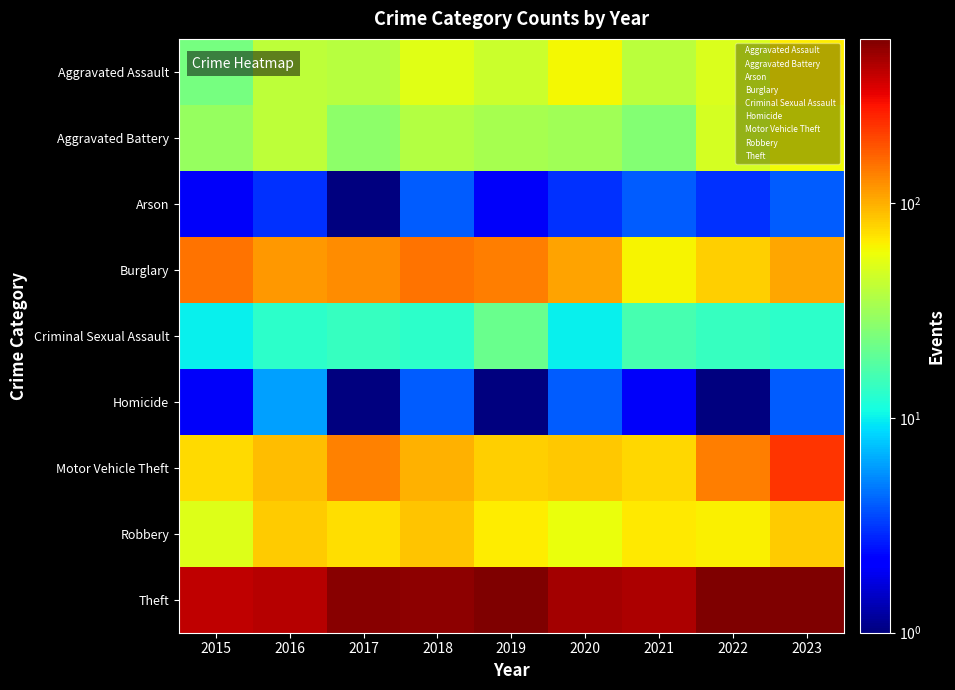

True or false: Arson has a value of 1 at 2023.

False